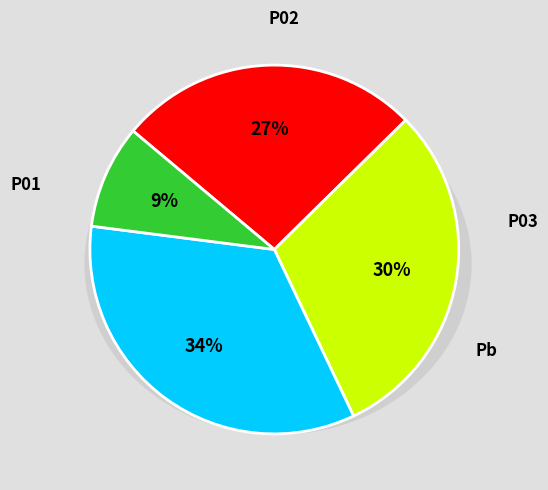

How many segments does this pie chart have?

4